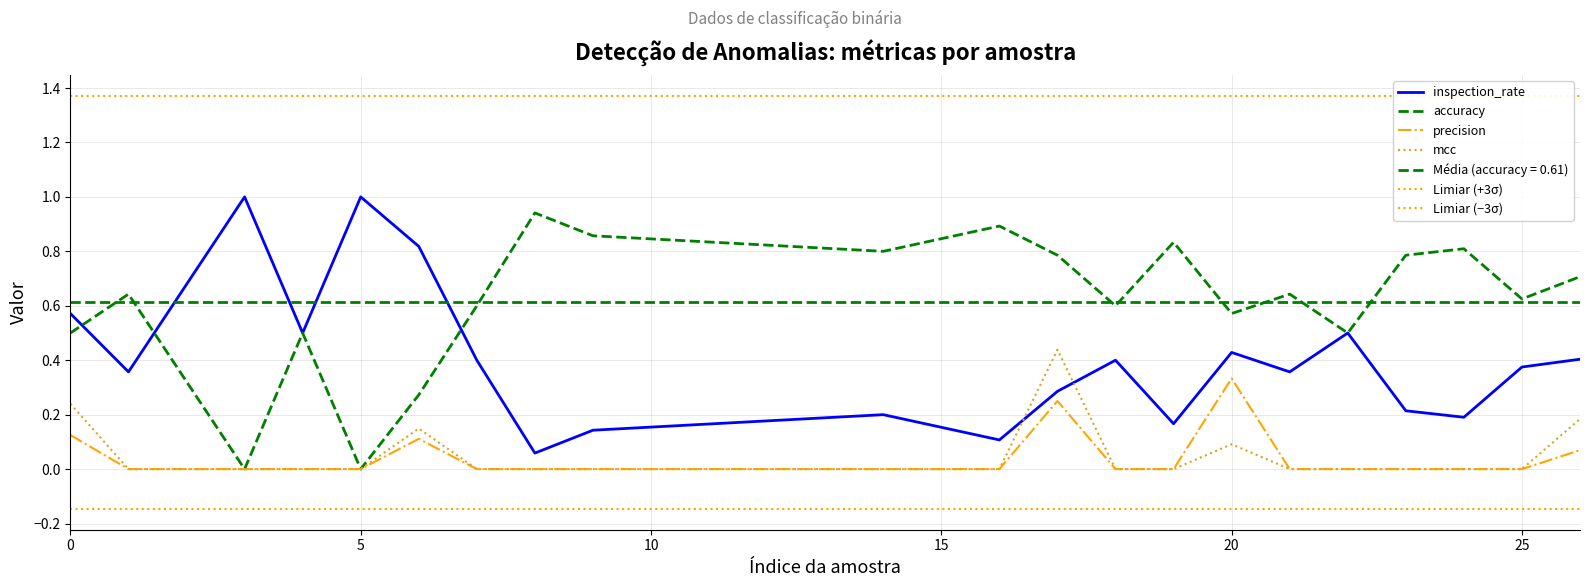

Between 9 and 21, which series saw the biggest shift?

inspection_rate